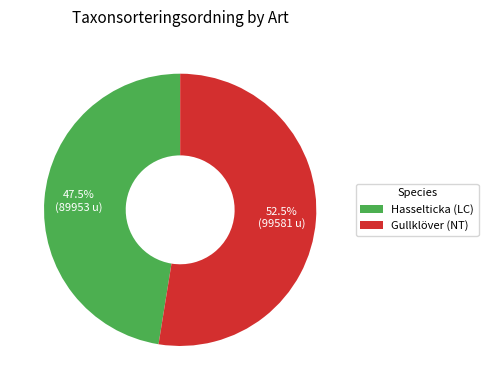

Count the number of slices in the pie.

2